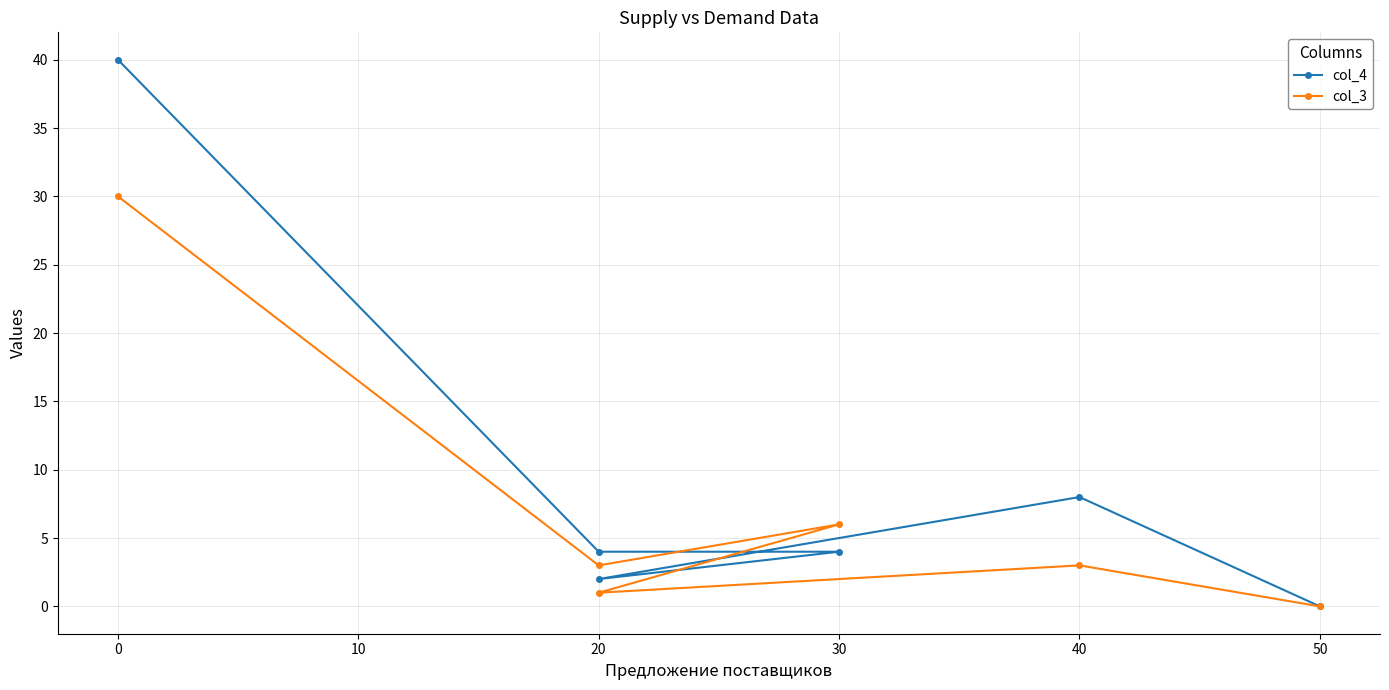

Which series has the widest spread of values?

col_4